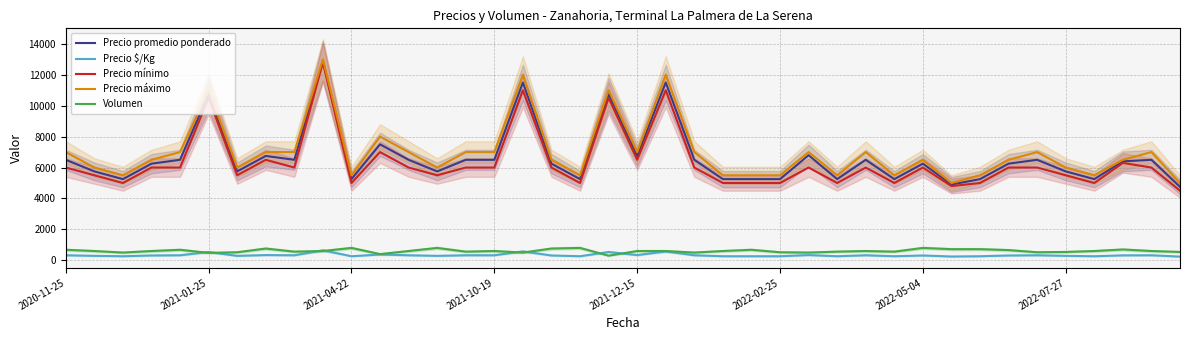

Rank the series at 37 from highest to lowest value.

Precio máximo, Precio promedio ponderado, Precio mínimo, Volumen, Precio $/Kg